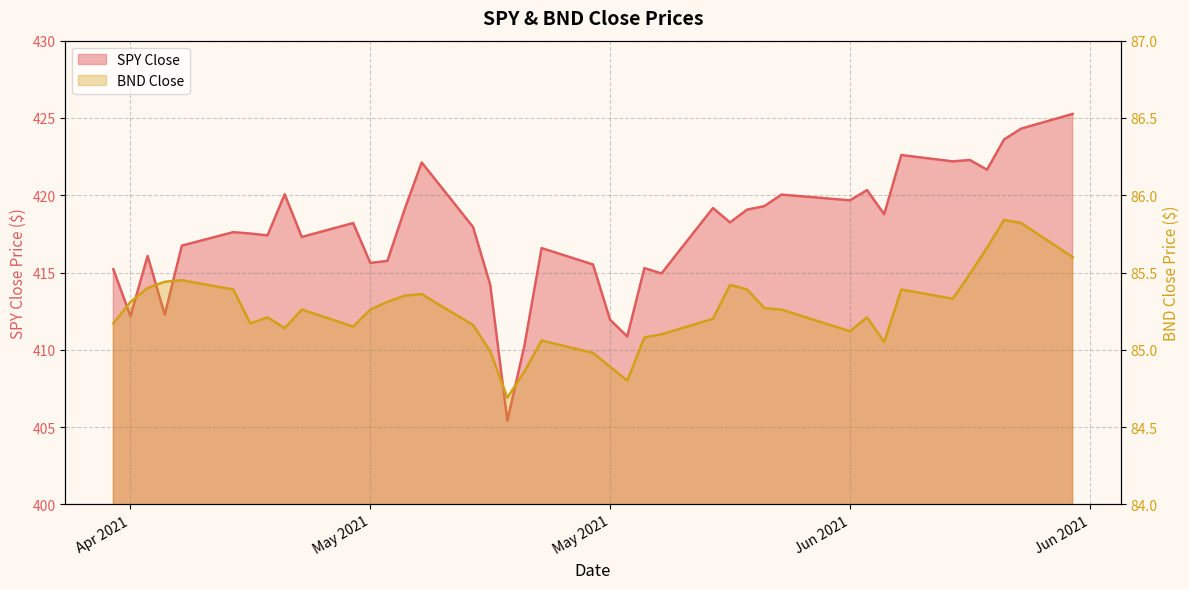

Where is SPY Close nearest to the value 415?

2021-05-21